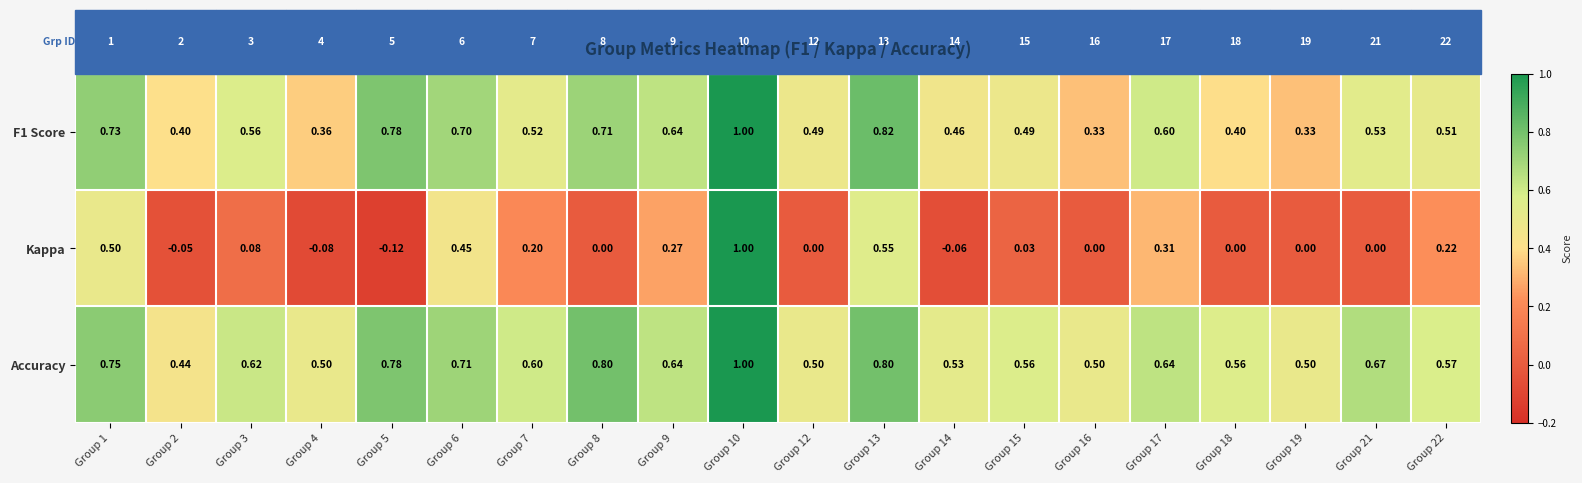

Which series has the largest total across all categories?

Accuracy